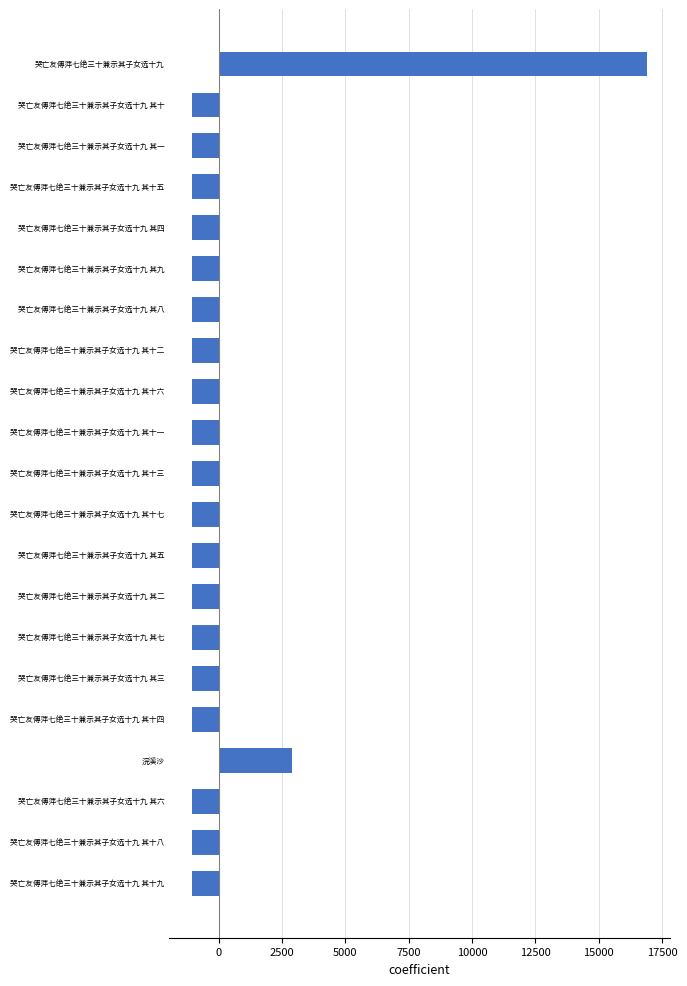

What is the value of the 11th bar from the top?

-1039.4